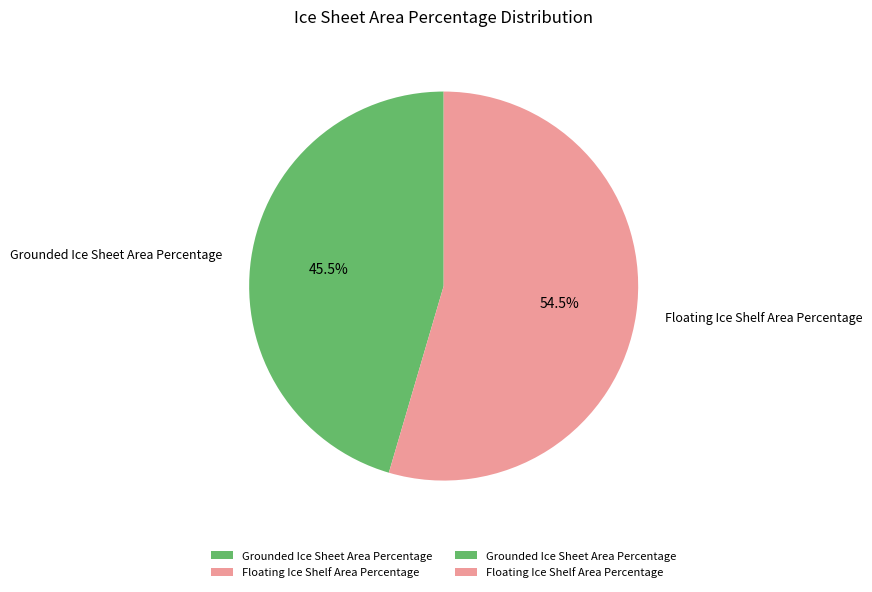

Which category has the biggest portion of the pie?

Floating Ice Shelf Area Percentage